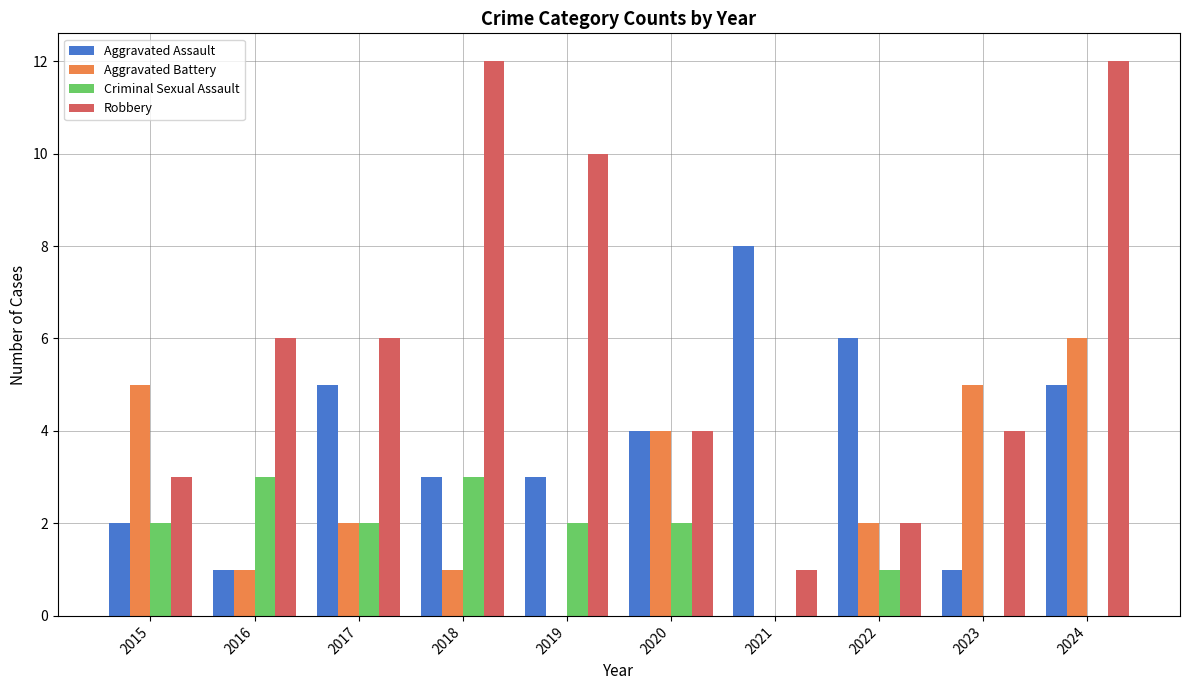

Which series has the largest total across all categories?

Robbery